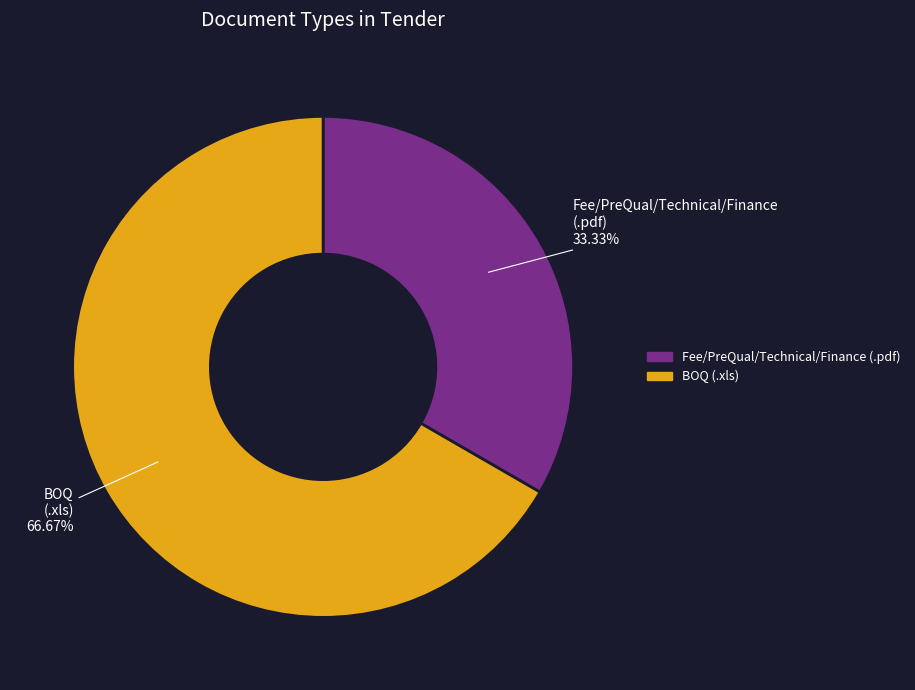

How many slices are in this pie chart?

2